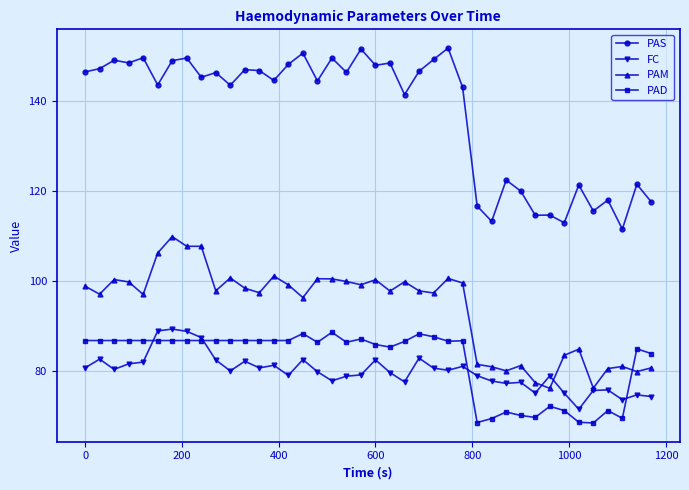

Which series has the largest total across all categories?

PAS